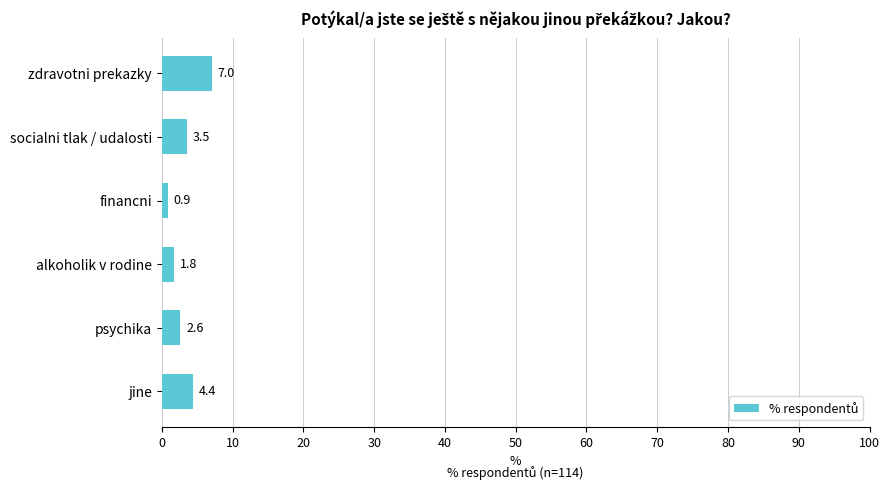

What is the difference between the maximum and minimum values?

6.1